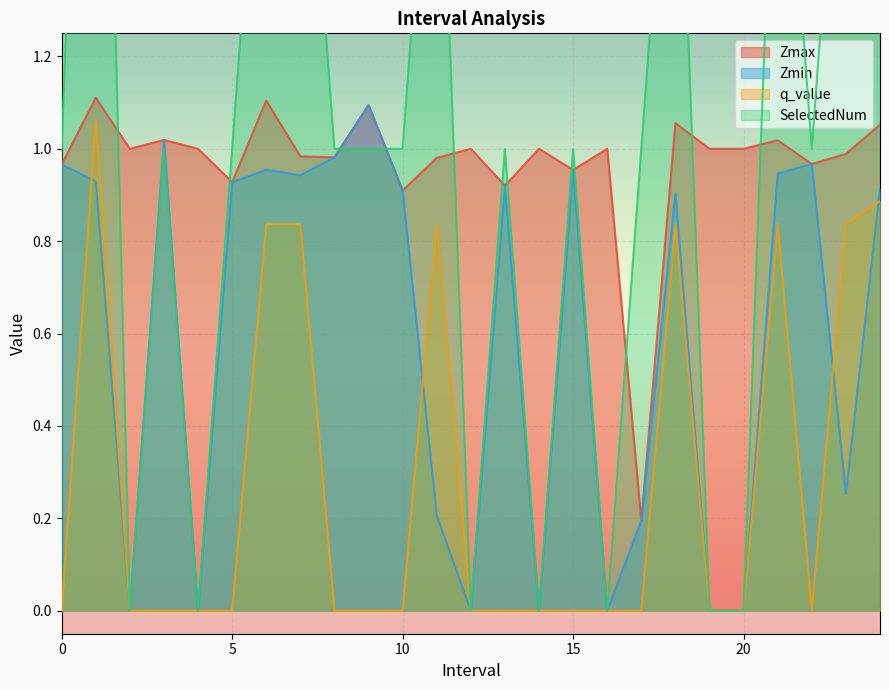

Reading right to left, transcribe all the data shown in this chart.

Zmax: 1.1	1.0	1.0	1.0	1.0	1.0	1.1	0.2	1.0	1.0	1.0	0.9	1.0	1.0	0.9	1.1	1.0	1.0	1.1	0.9	1.0	1.0	1.0	1.1	1.0
Zmin: 0.9	0.3	1.0	0.9	0.0	0.0	0.9	0.2	0.0	1.0	0.0	0.9	0.0	0.2	0.9	1.1	1.0	0.9	1.0	0.9	0.0	1.0	0.0	0.9	1.0
q_value: 0.9	0.8	-0.0	0.8	0.0	0.0	0.8	-0.0	0.0	-0.0	0.0	-0.0	0.0	0.8	-0.0	-0.0	-0.0	0.8	0.8	-0.0	0.0	-0.0	0.0	1.1	-0.0
SelectedNum: 3.0	2.0	1.0	2.0	0.0	0.0	2.0	1.0	0.0	1.0	0.0	1.0	0.0	2.0	1.0	1.0	1.0	2.0	2.0	1.0	0.0	1.0	0.0	3.0	1.0